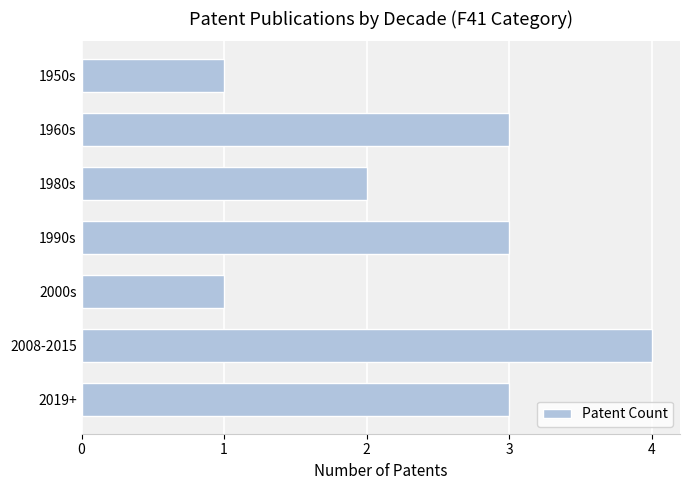

How many bars are there in total?

7